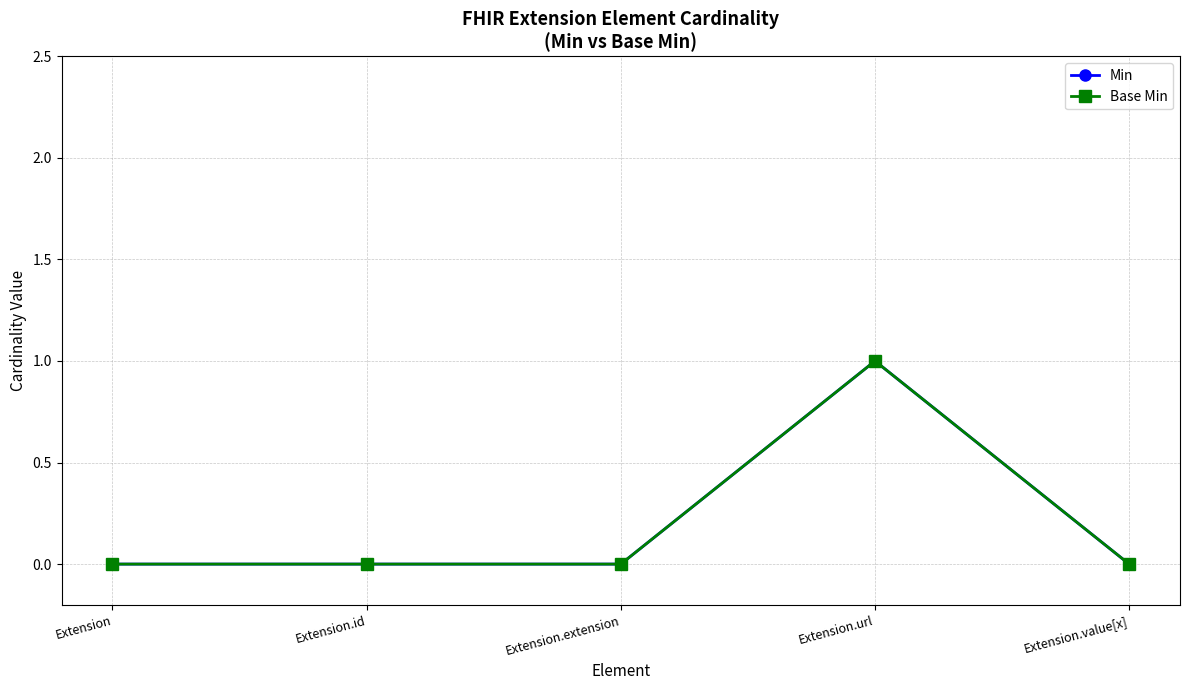

What is the difference between the maximum and minimum values in the Min series?

1